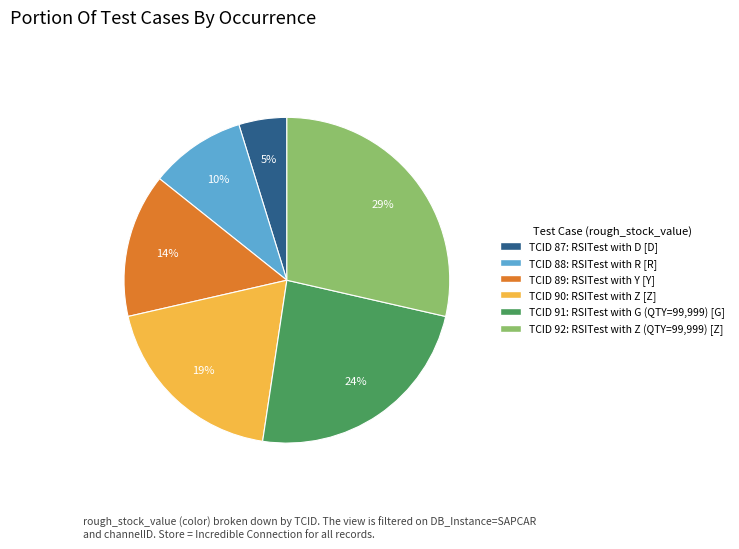

To the nearest percent, what is the difference between the largest and smallest slice percentages?

24%